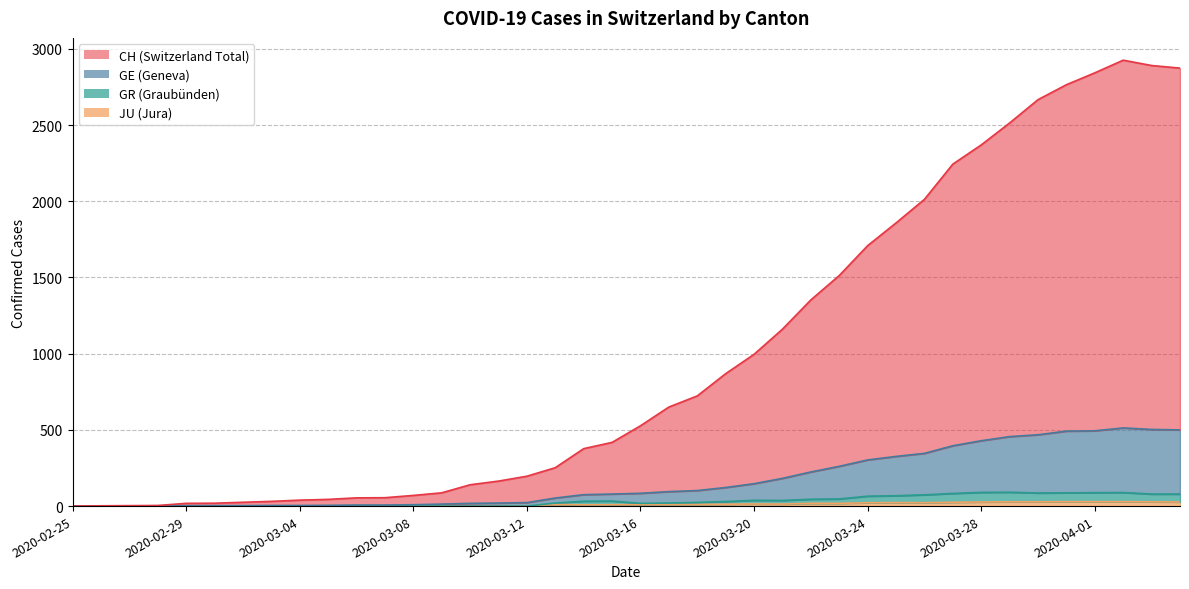

Is it true that GR equals 79 at 2020-04-03?

True